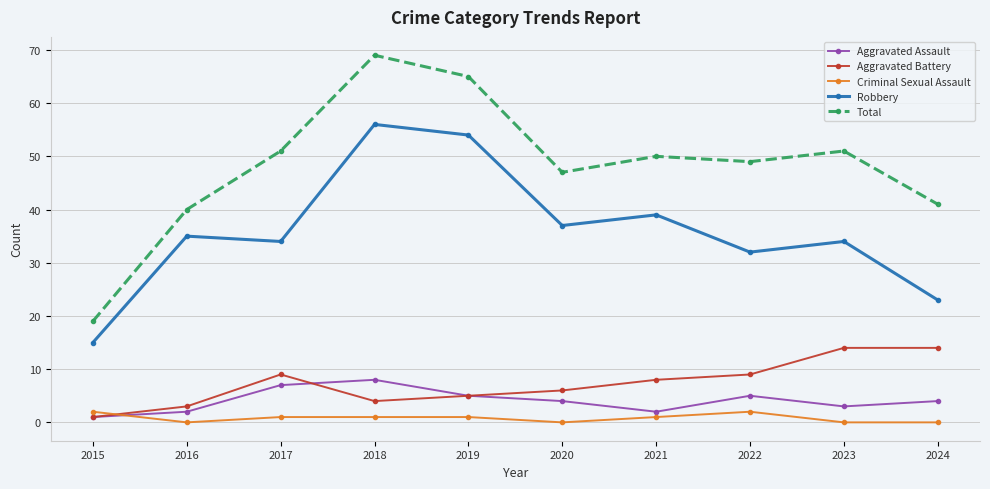

At which category does the chart reach its peak across all series?

2018